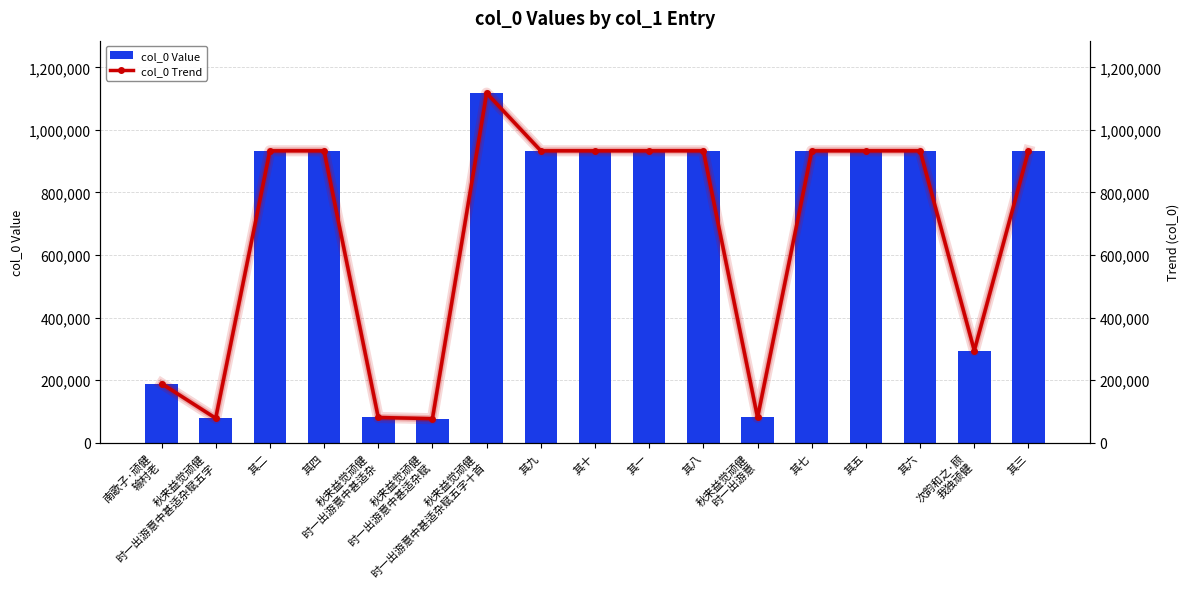

Where is col_0 Trend nearest to the value 597256?

次韵和之·顾
我独顽健